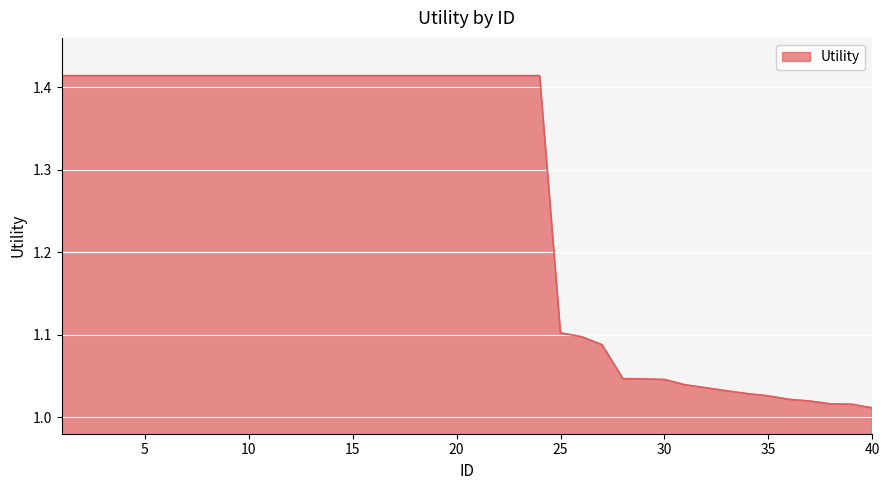

Is this an area chart (filled region under the line)?

Yes